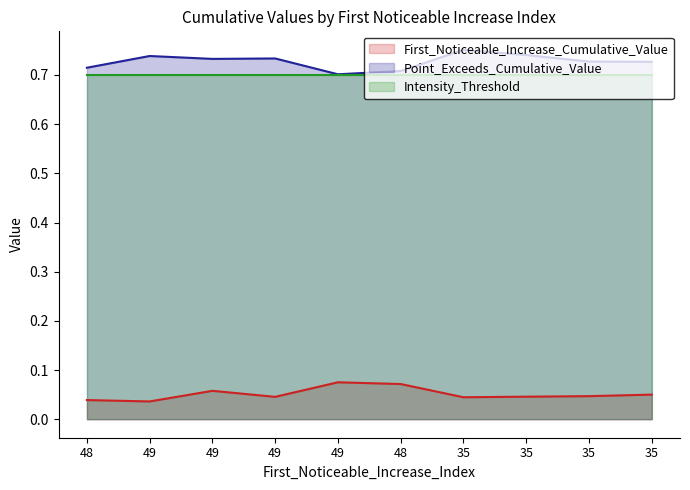

What is the label of the 10th point from the left?

35